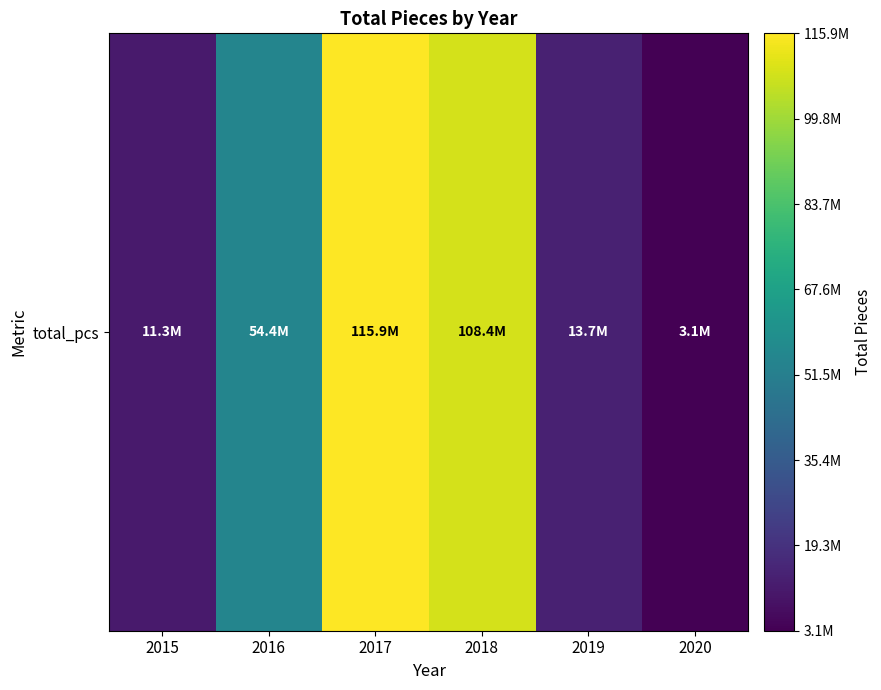

The chart shows a value of 11307676 at 2015. True or false?

True